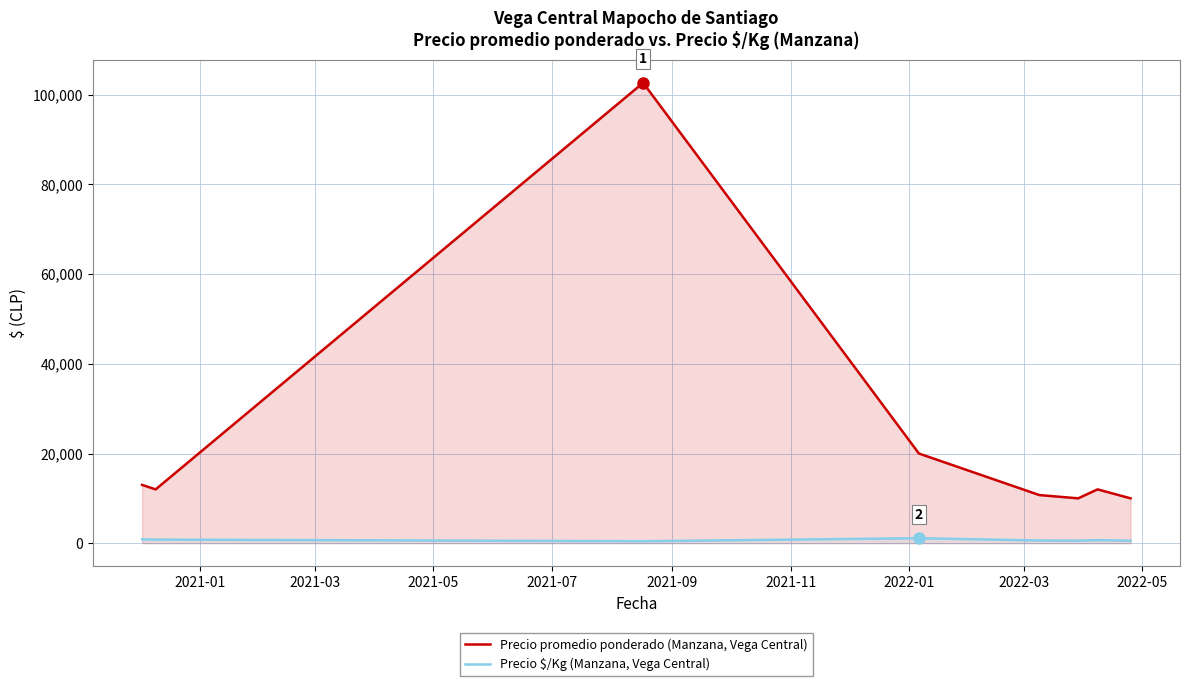

Reading left to right, transcribe all the data shown in this chart.

Precio promedio ponderado (Manzana, Vega Central): 13000.0	12000.0	102666.7	20000.0	10734.0	10000.0	12000.0	10000.0
Precio $/Kg (Manzana, Vega Central): 866.5	800.0	433.5	1111.0	596.5	555.5	667.0	555.8